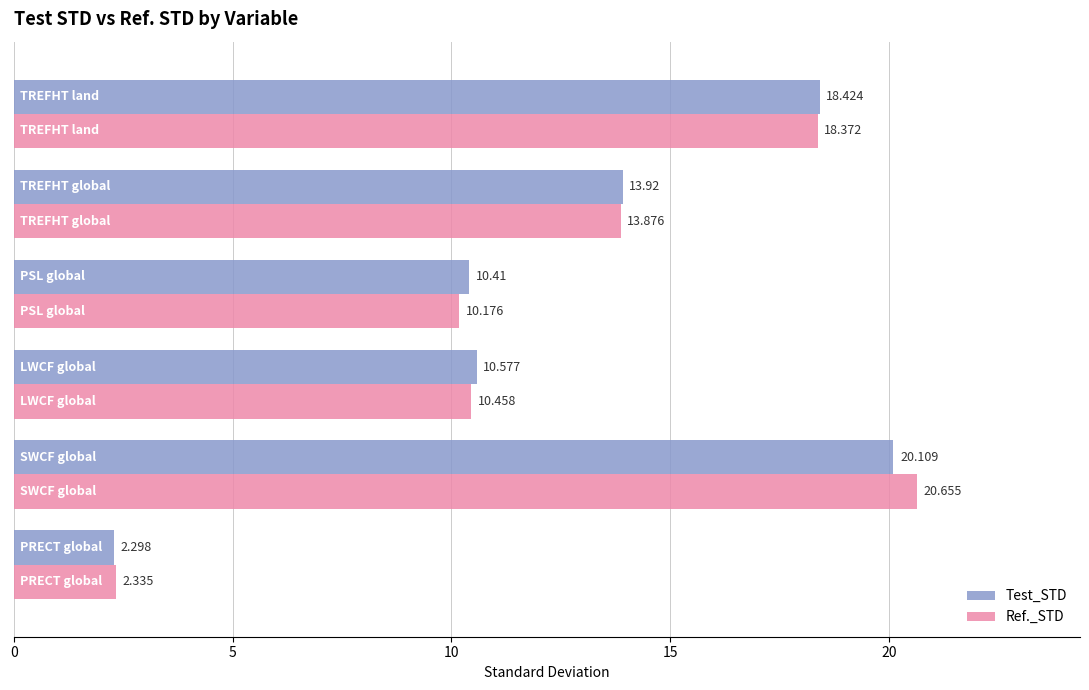

What is the highest value of the Test_STD series?

20.1